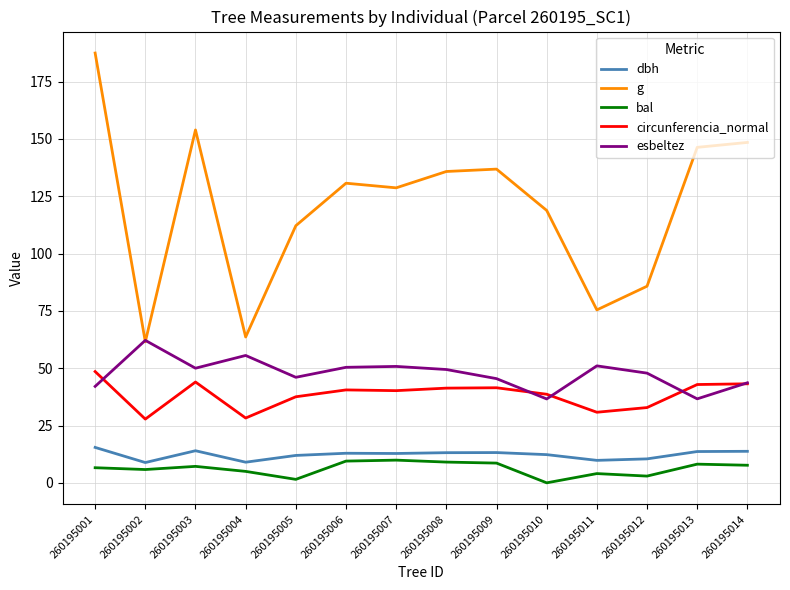

True or false: esbeltez has a value of 55.6 at 260195004.

True